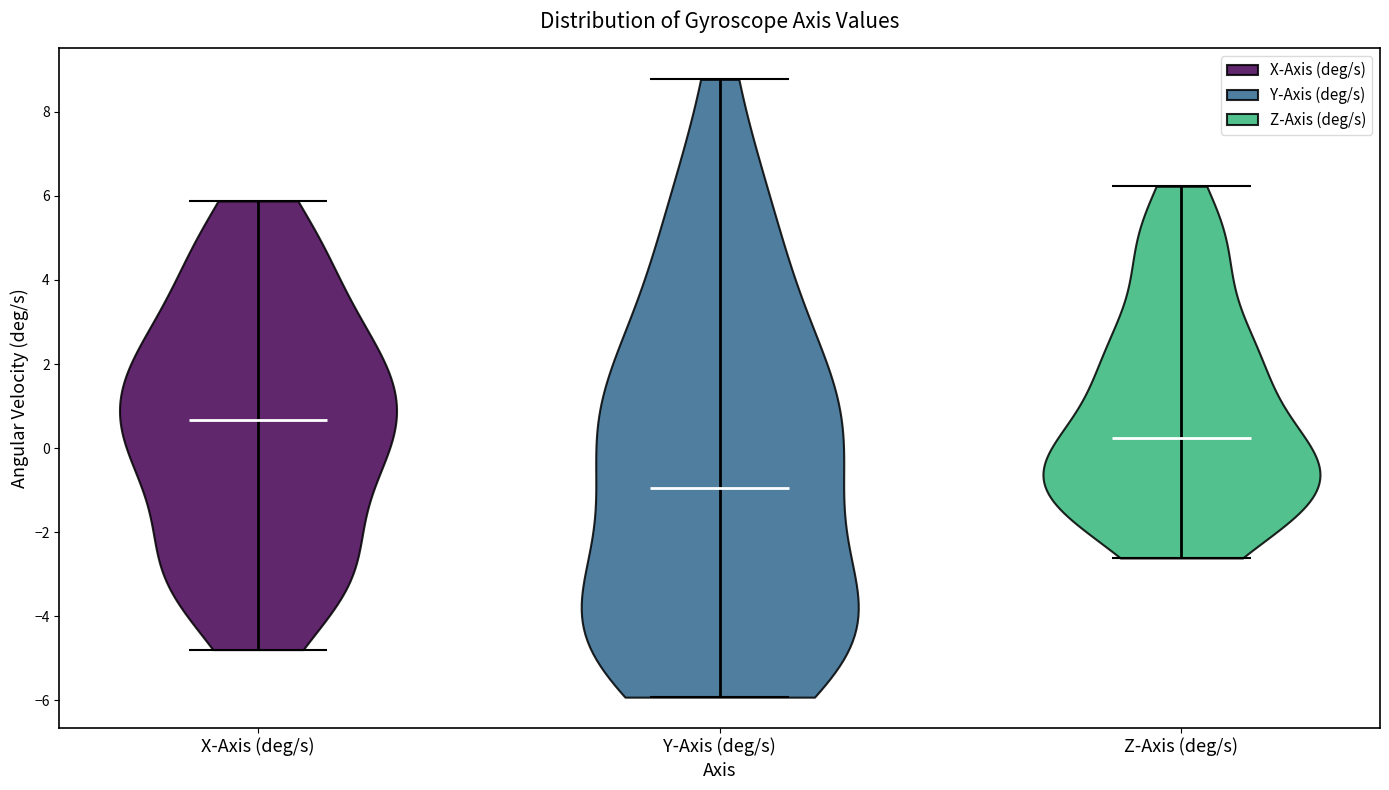

Reading left to right, read every violin against the y-axis: where its median line is, and the lowest and highest points it reaches. The values are not printed on the chart, so give them approximately, as read against the axis.

X-Axis (deg/s): median line 0.6, lowest point -4.8, highest point 5.8
Y-Axis (deg/s): median line -1.0, lowest point -6.0, highest point 8.8
Z-Axis (deg/s): median line 0.2, lowest point -2.6, highest point 6.2